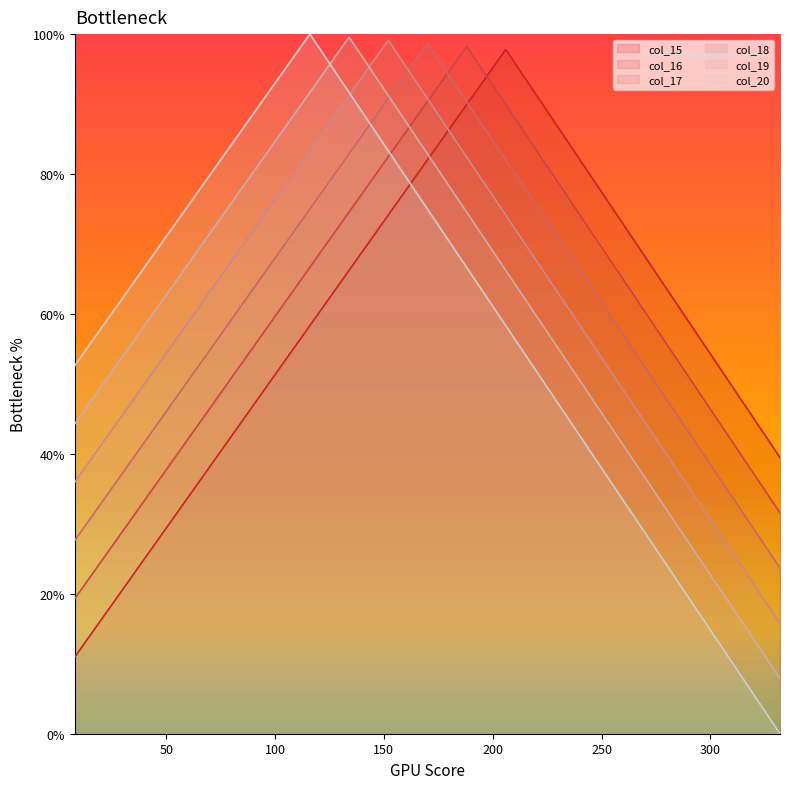

Where does the col_19 series first go above 60?

44